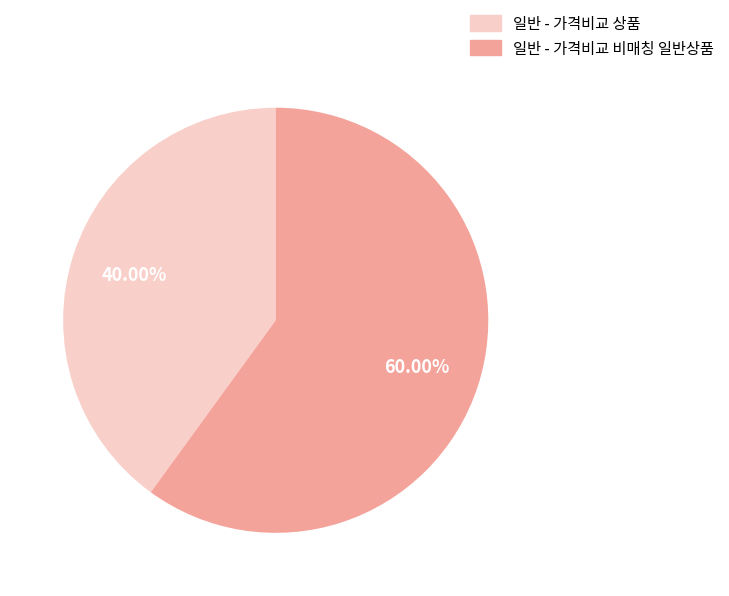

To the nearest percent, what is the combined percentage of 일반 - 가격비교 비매칭 일반상품 and 일반 - 가격비교 상품?

100%